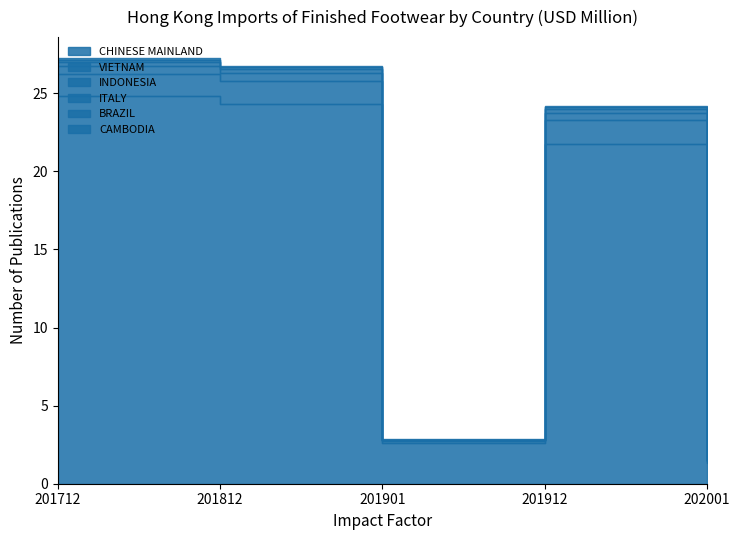

Where does the BRAZIL series first go above 23?

201712